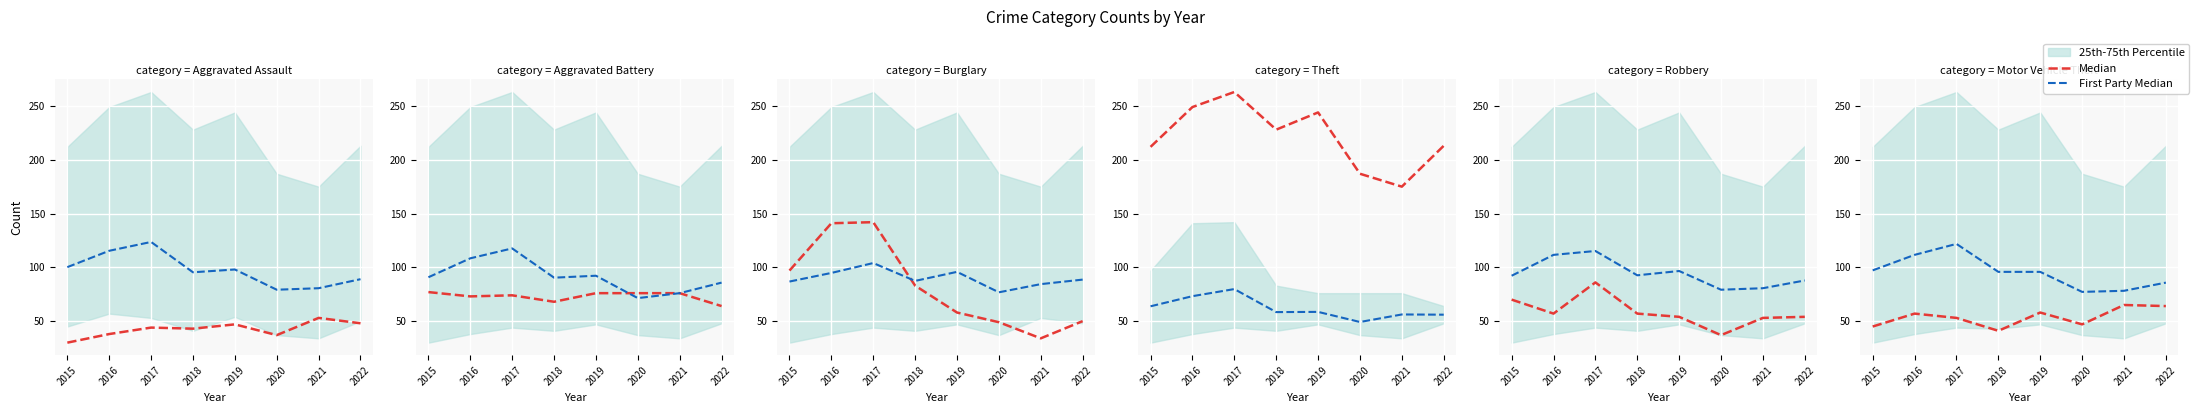

True or false: First Party Median and Median intersect in this chart.

False